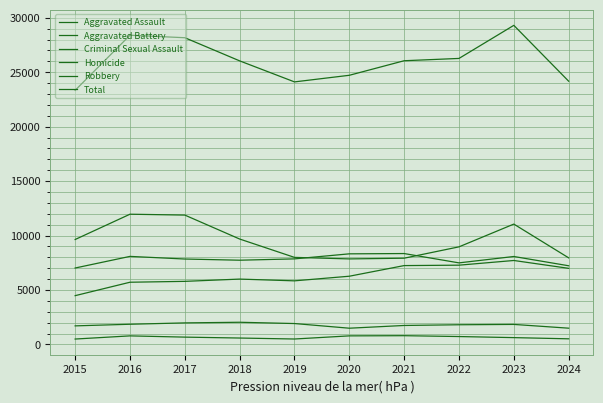

What is the average value of the Criminal Sexual Assault series?

1787